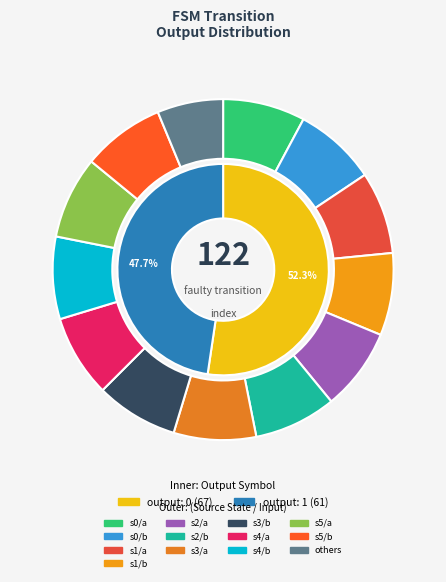

To the nearest percent, what is the combined percentage of faulty (122) and 4 (a)?

10%